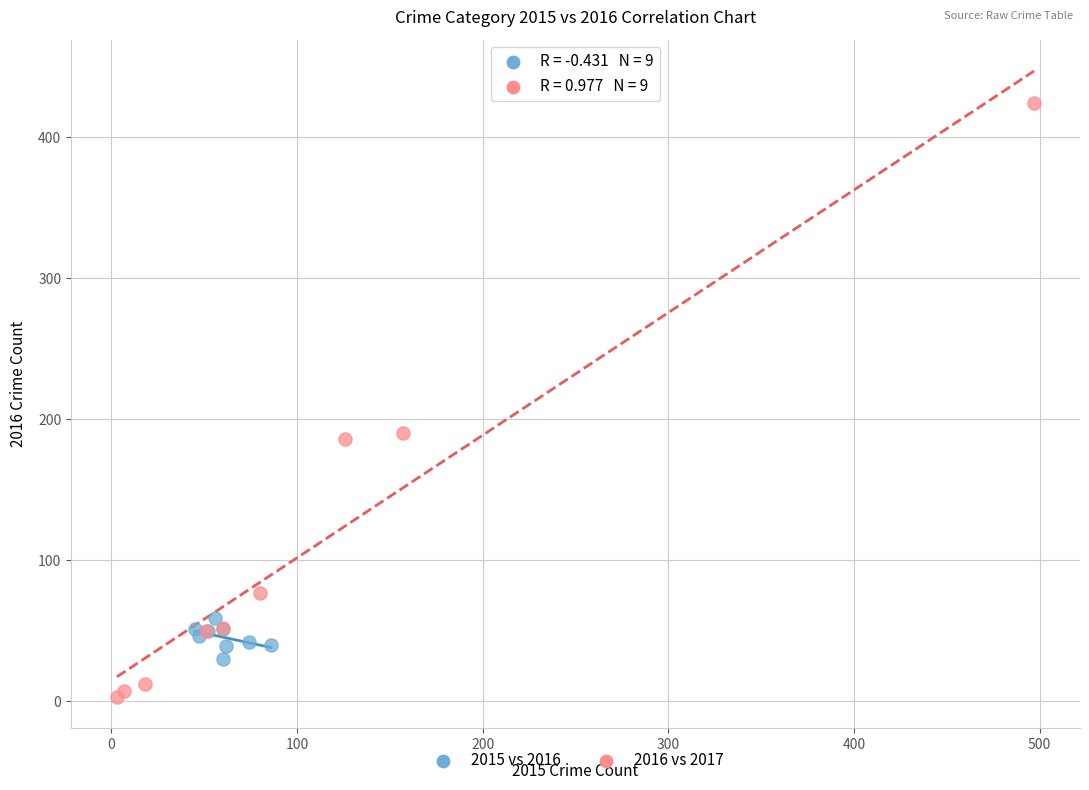

Which series has the widest spread of Y values?

2016 vs 2017